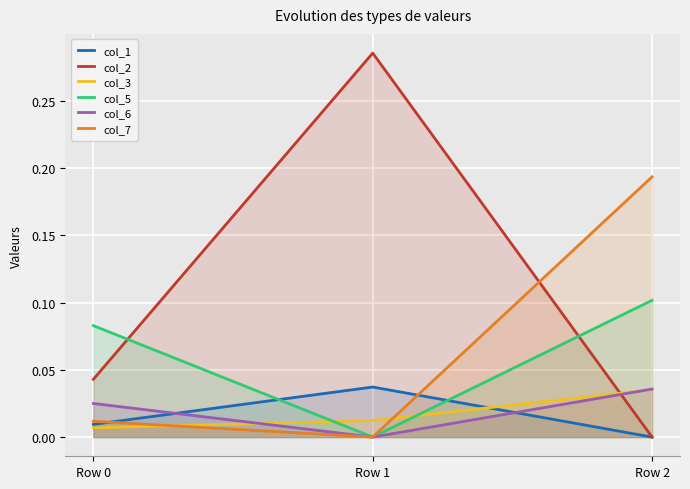

Is the value of col_1 at Row 2 greater than the value of col_7 at Row 2?

No